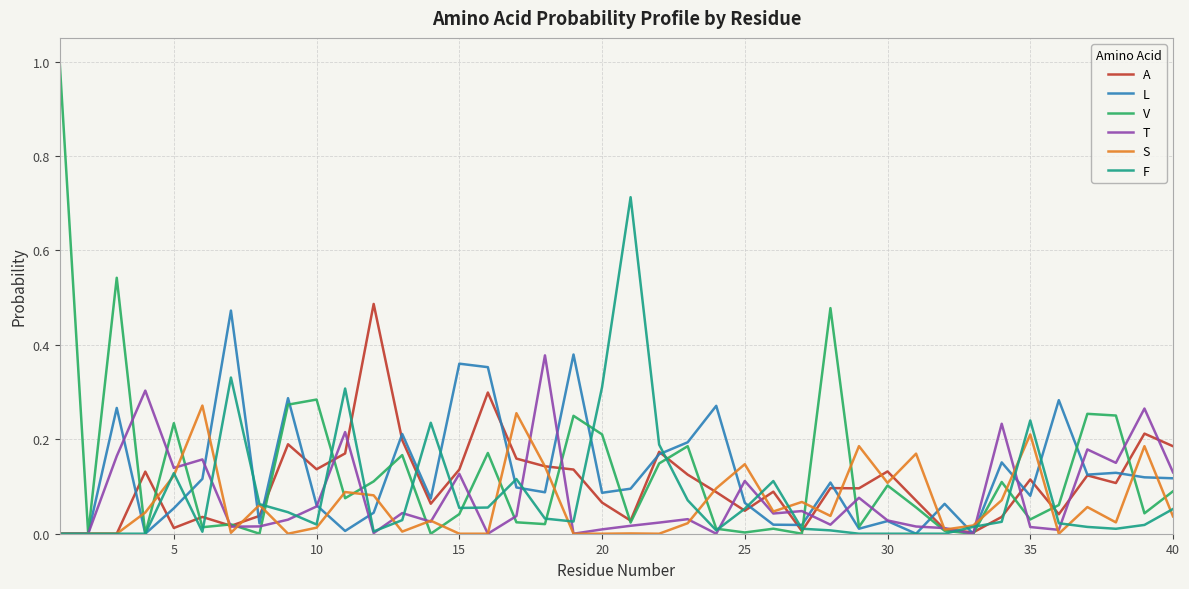

Which series has the largest range (max minus min)?

V